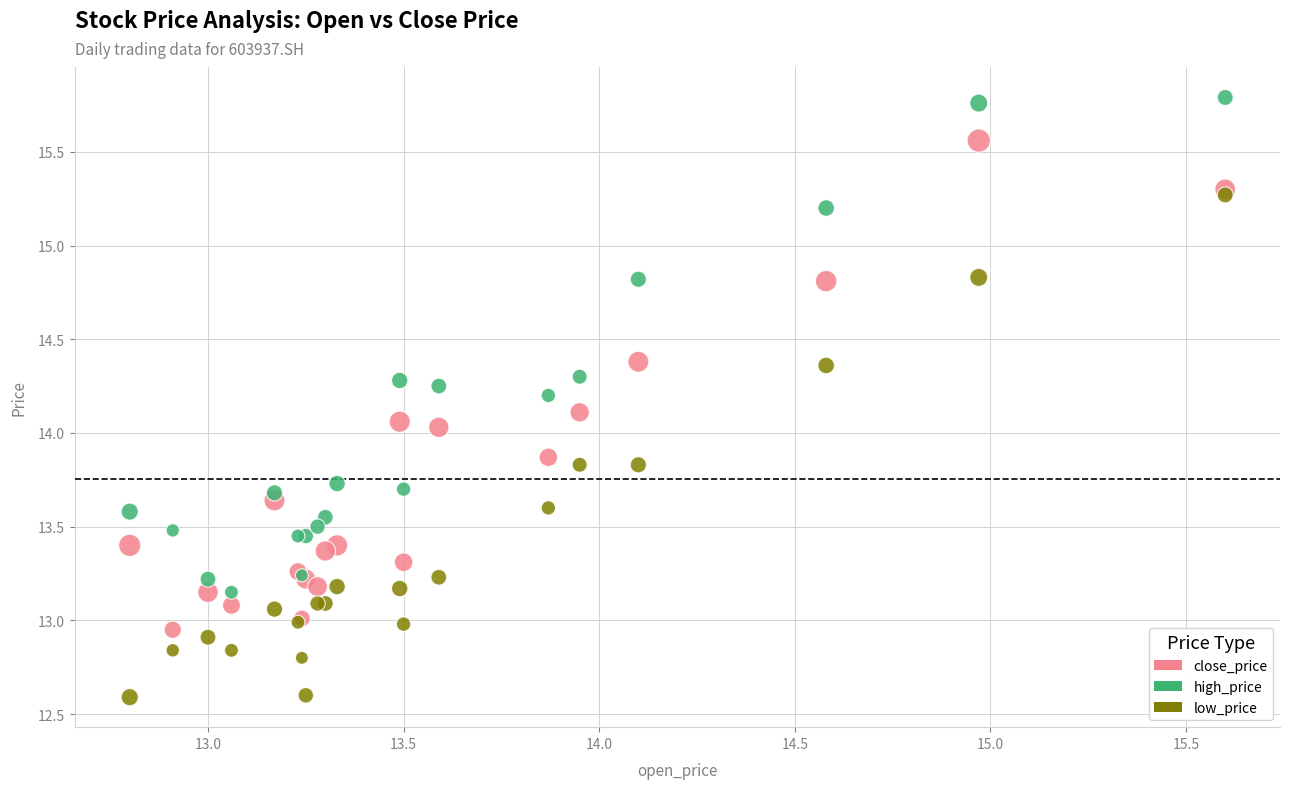

Which series reaches the maximum Y coordinate?

high_price